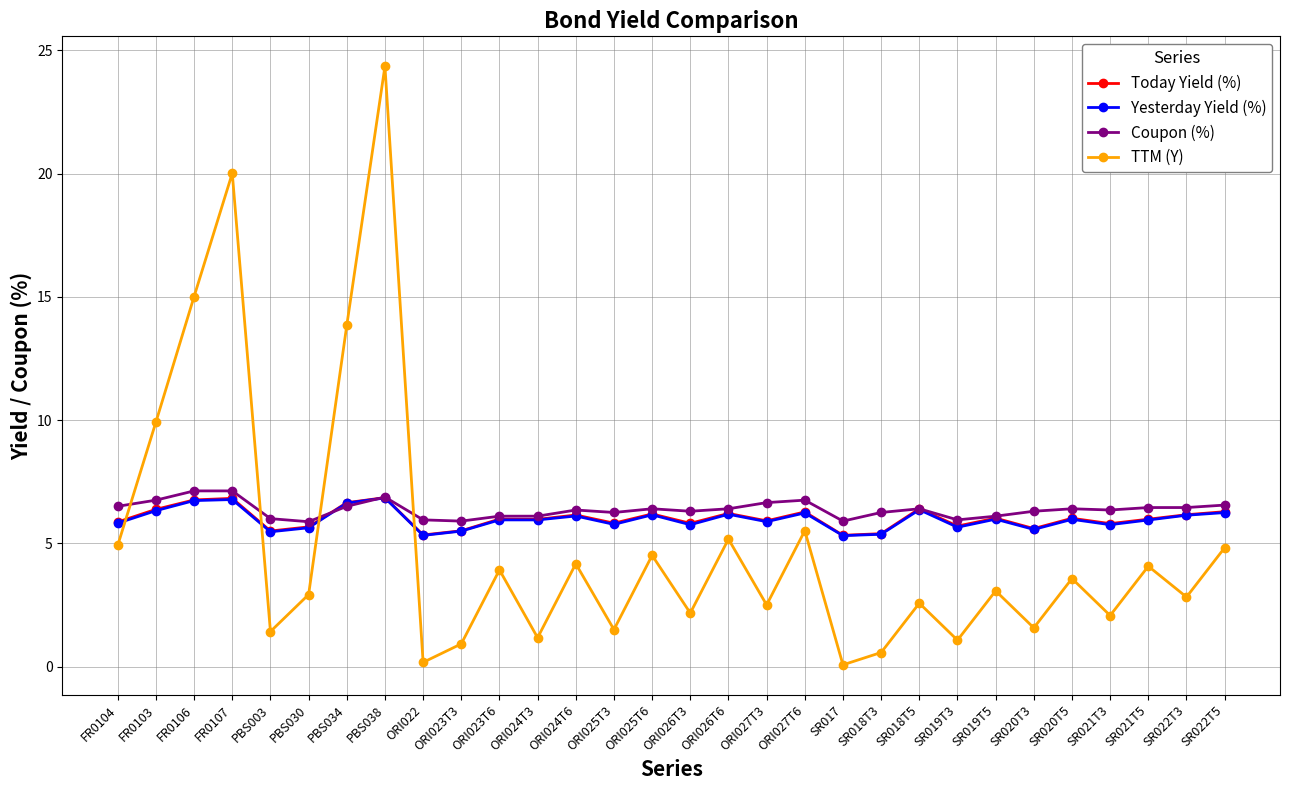

What is the label of the 12th point from the left?

ORI024T3